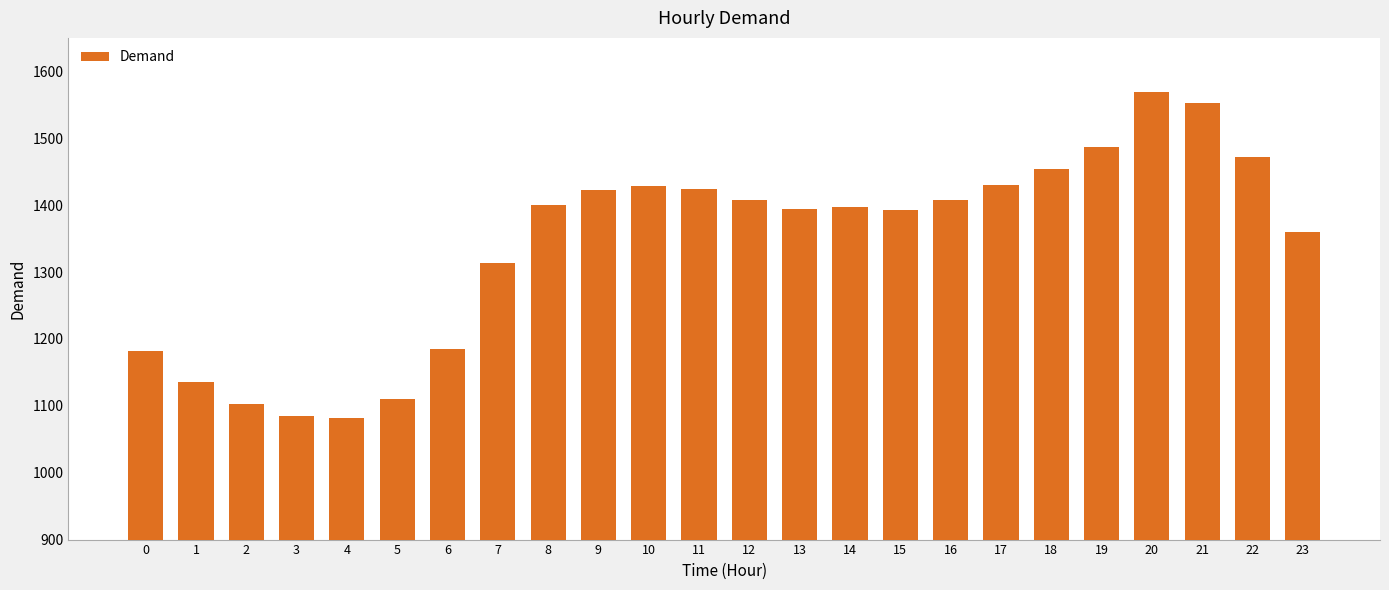

What is the difference between the maximum and minimum values?

487.6